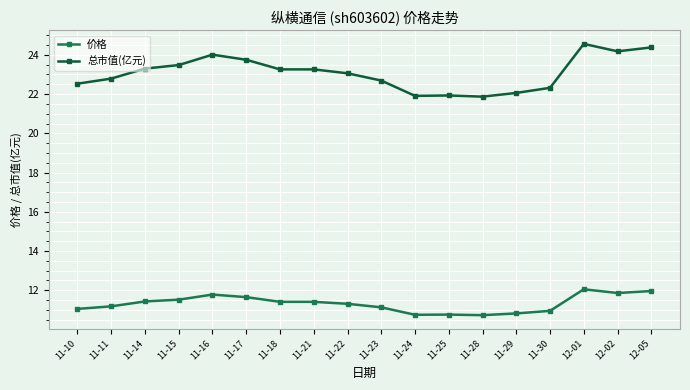

What are all the series names shown in the legend?

价格, 总市值(亿元)